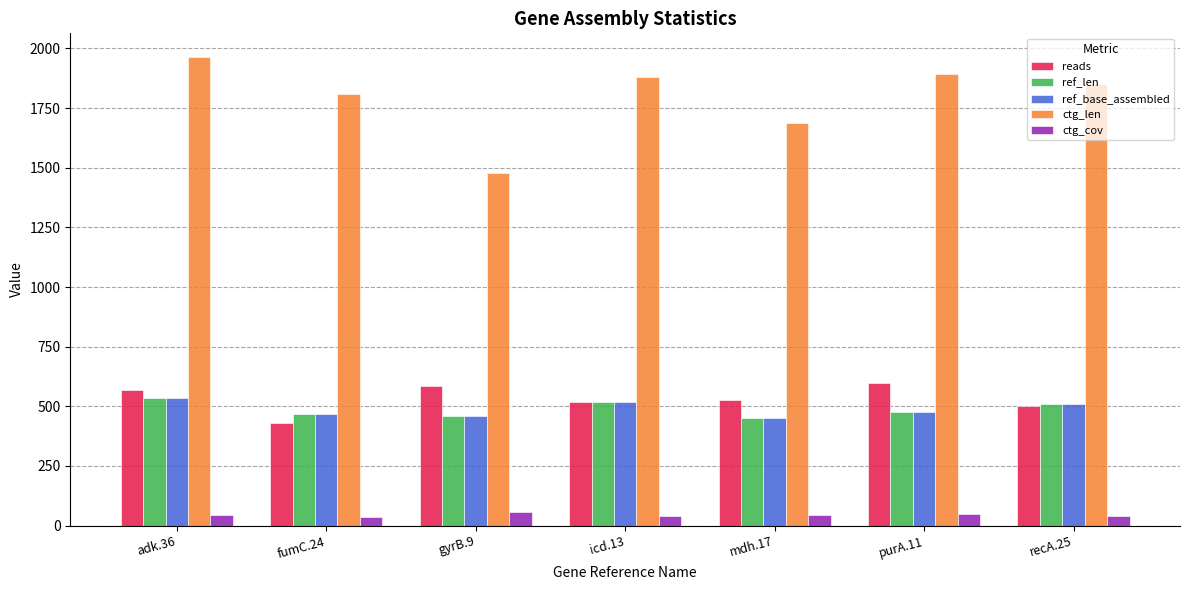

Are the bars horizontal?

No